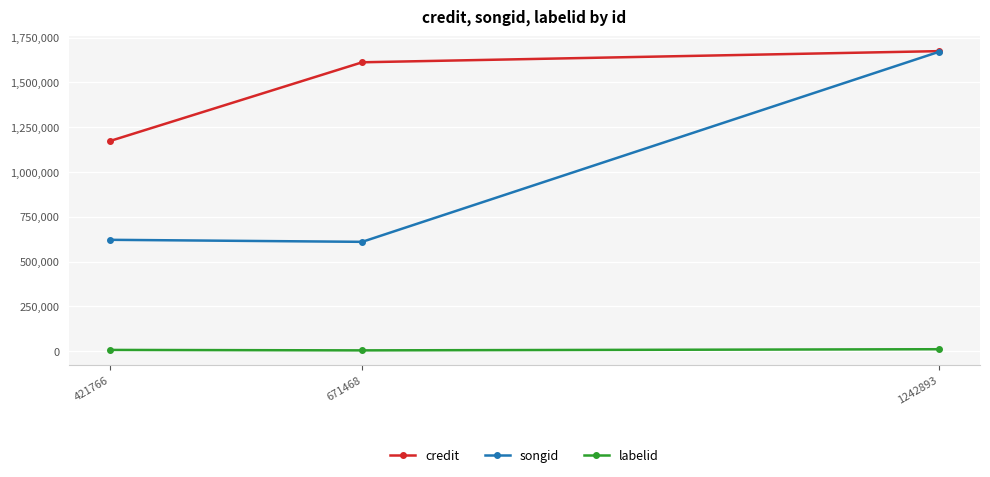

At how many categories does at least one series exceed 315057?

3